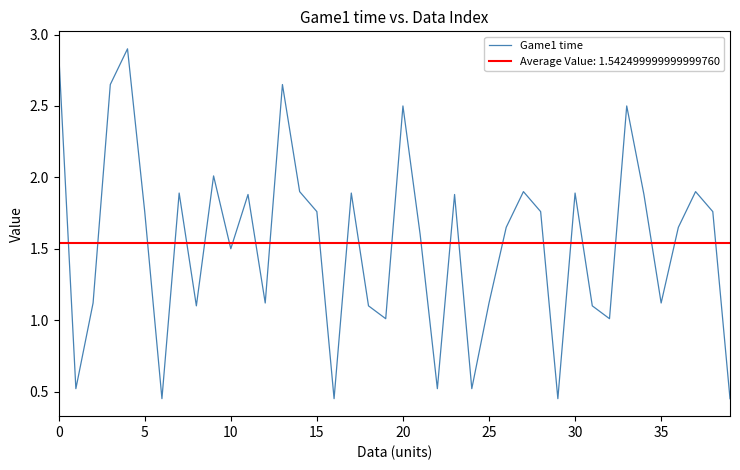

What is the minimum value shown in the chart?

0.5